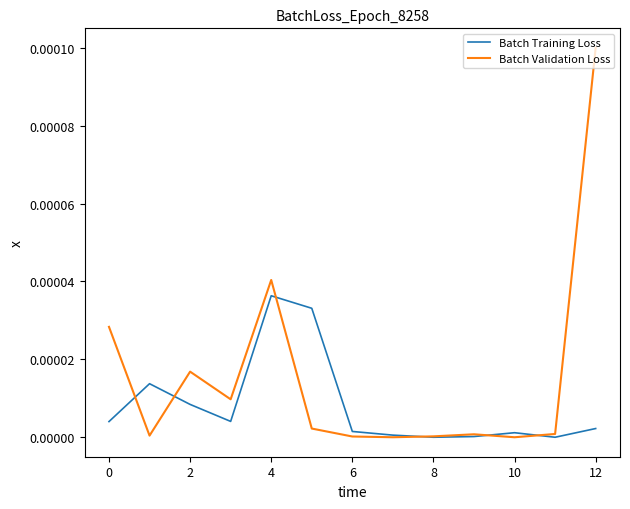

Does the chart have visible grid lines?

No